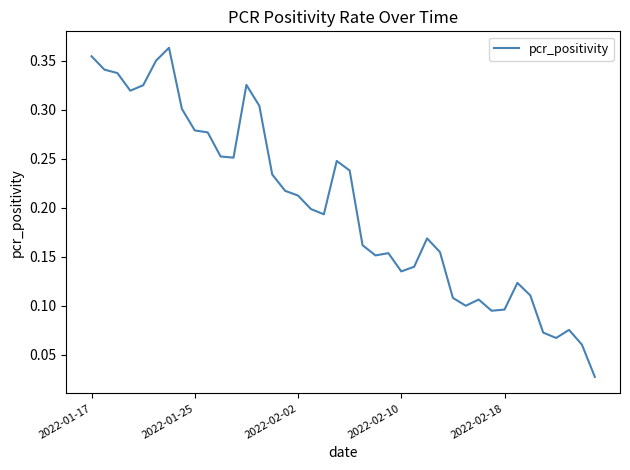

The chart shows a value of 0.1 at 2022-02-02. True or false?

False